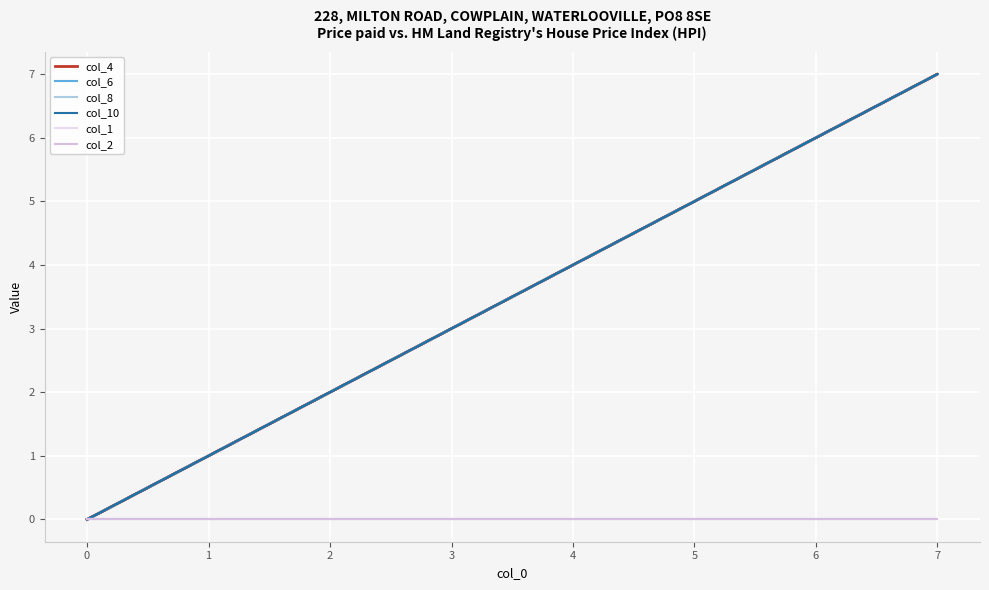

The value of col_6 at 0 is 4. True or false?

False